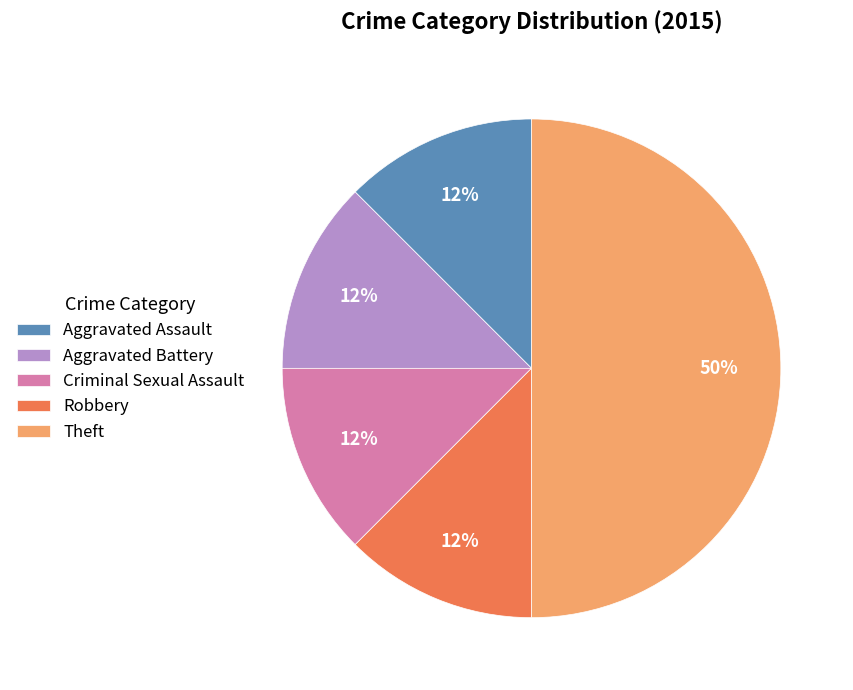

Do Aggravated Battery and Criminal Sexual Assault together represent more than half of the pie?

No